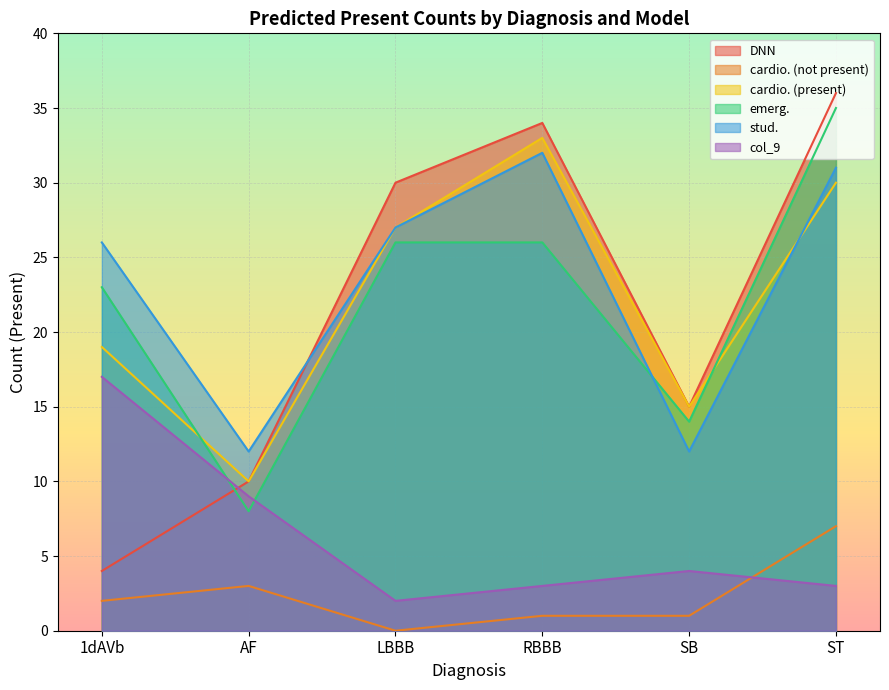

True or false: emerg. has more than 1 interior local peaks.

False